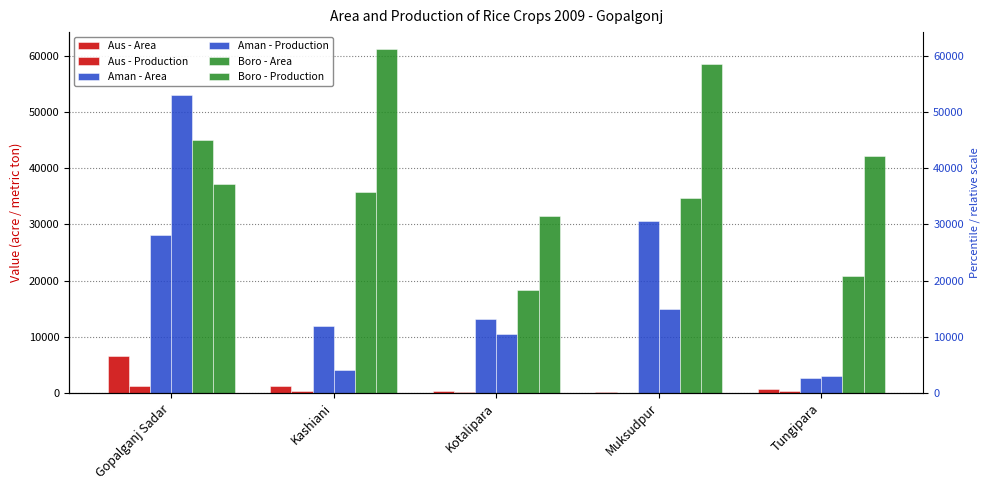

How many data points in Boro - Production are less than 42199?

2